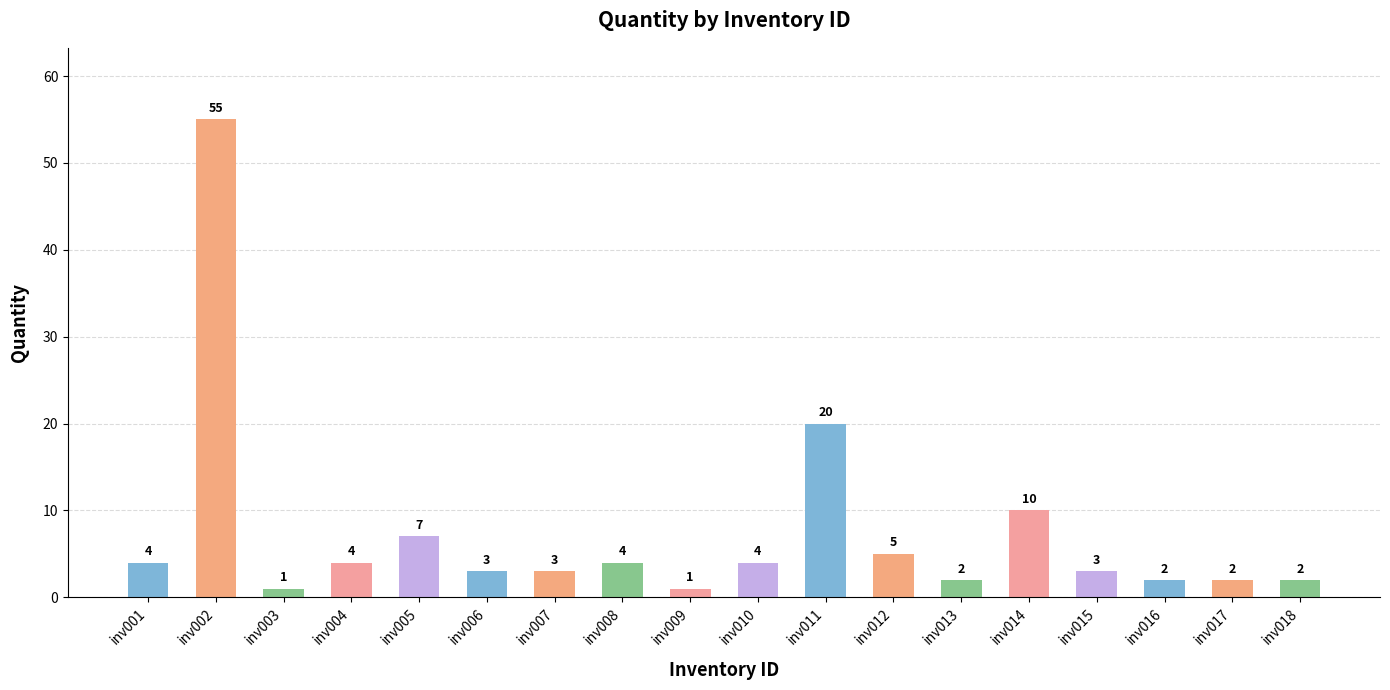

Reading left to right, what are all the values shown in this chart?

inv001=4	inv002=55	inv003=1	inv004=4	inv005=7	inv006=3	inv007=3	inv008=4	inv009=1	inv010=4	inv011=20	inv012=5	inv013=2	inv014=10	inv015=3	inv016=2	inv017=2	inv018=2